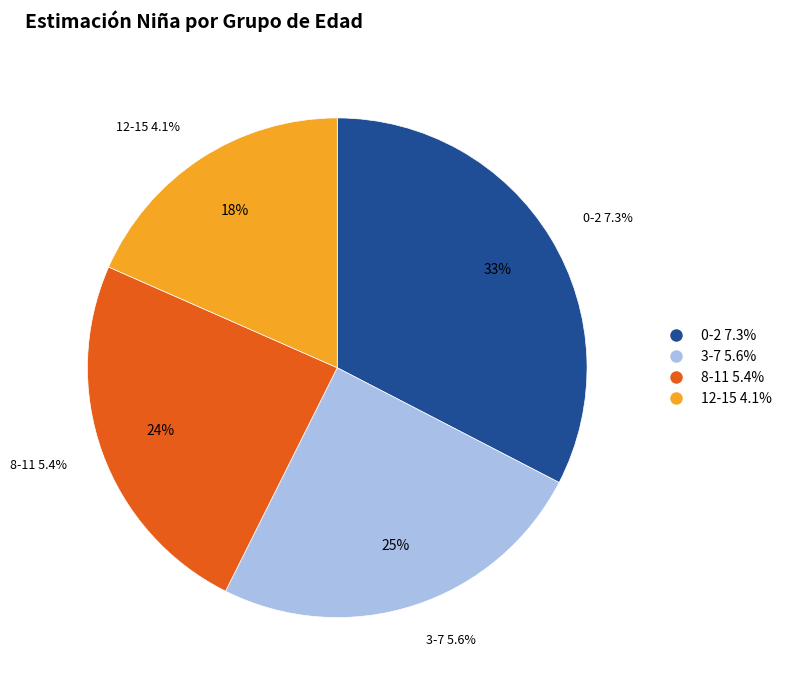

To the nearest percent, what is the difference between the largest and smallest slice percentages?

14%